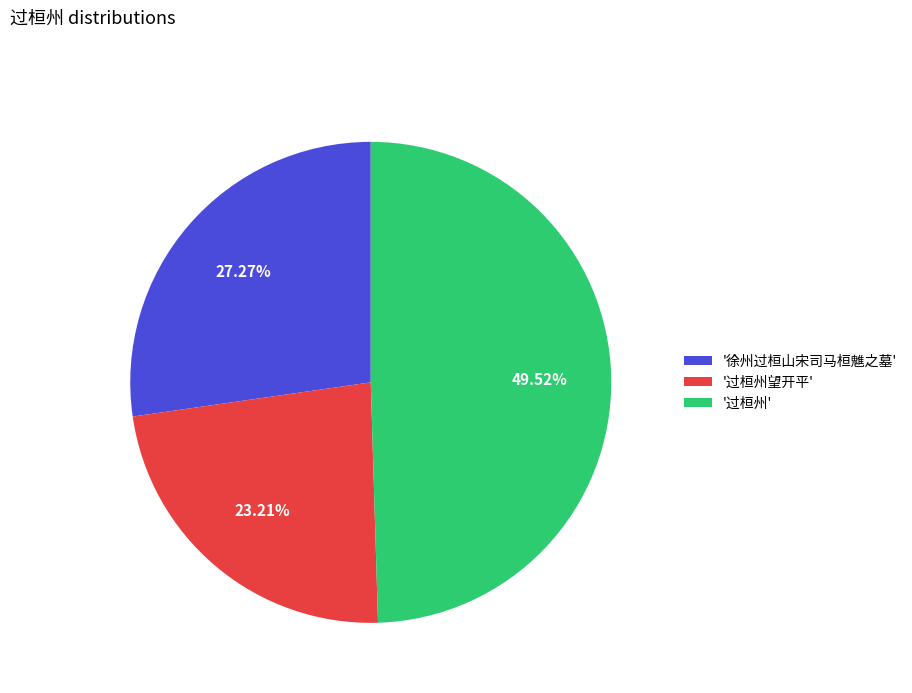

Does '过桓州望开平' account for over 50% of the chart?

No